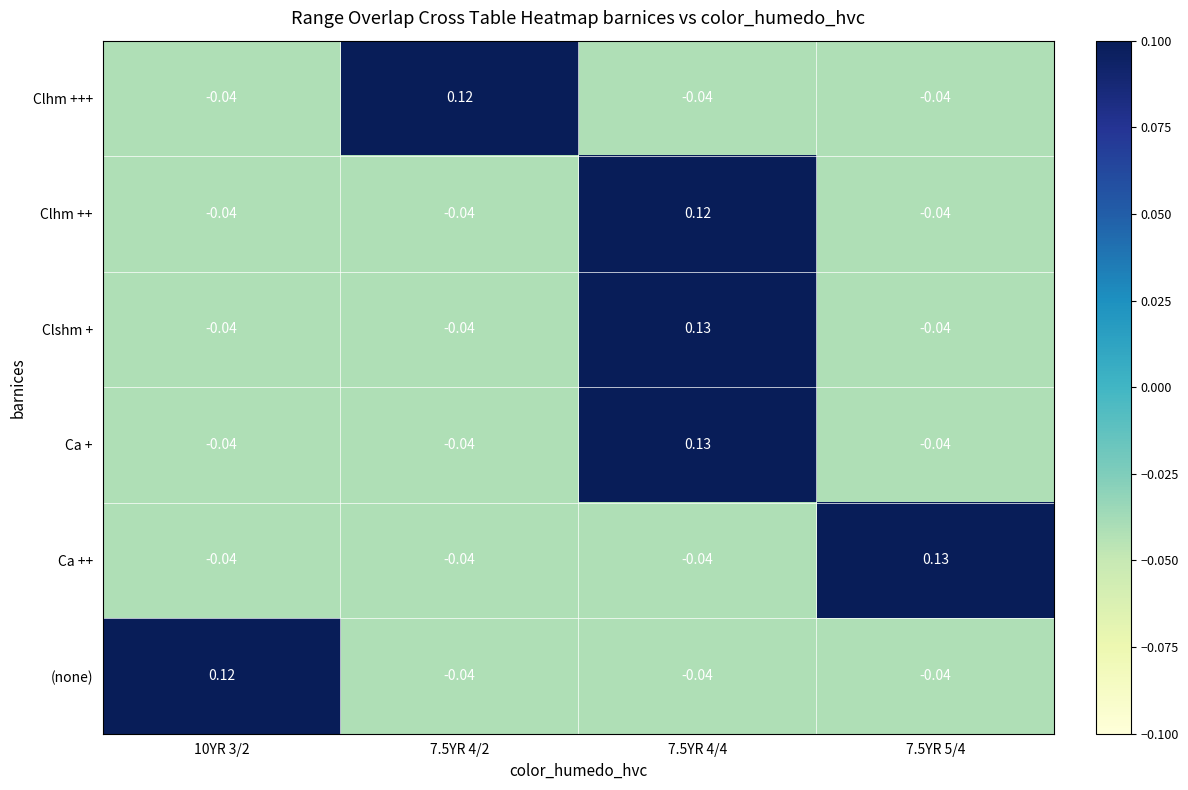

How many negative values does the (none) series have?

3